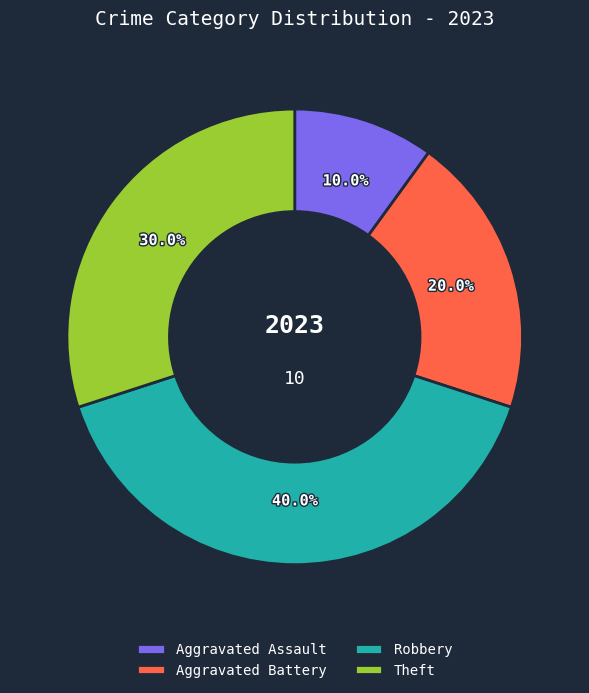

Which slice is the smallest?

Aggravated Assault